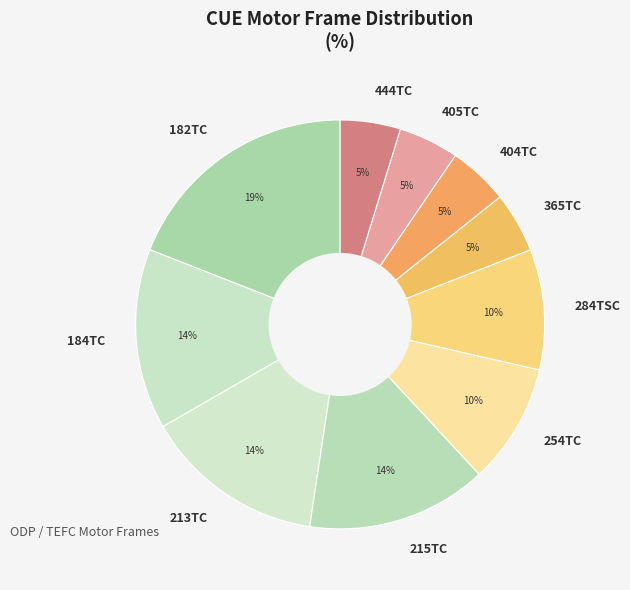

Does any single category account for the majority?

No